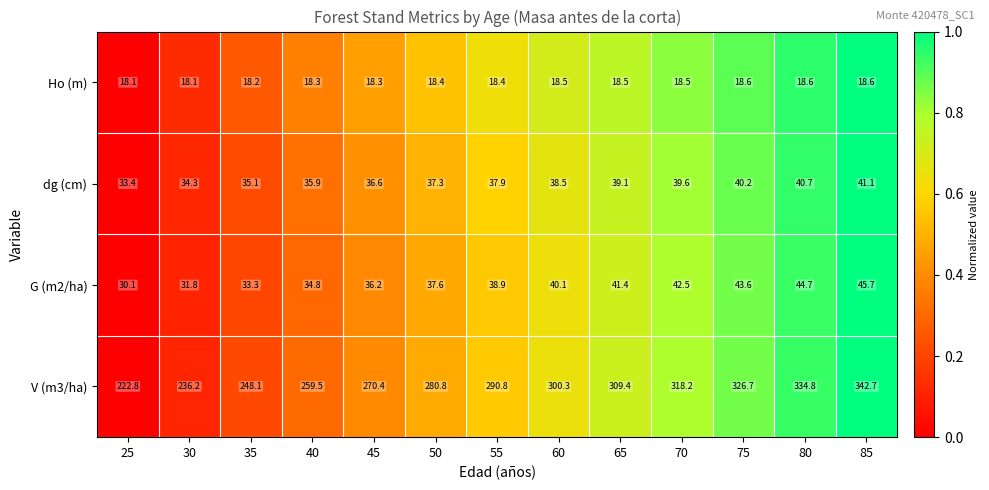

Between 30 and 75, which series saw the biggest shift?

V (m3/ha)